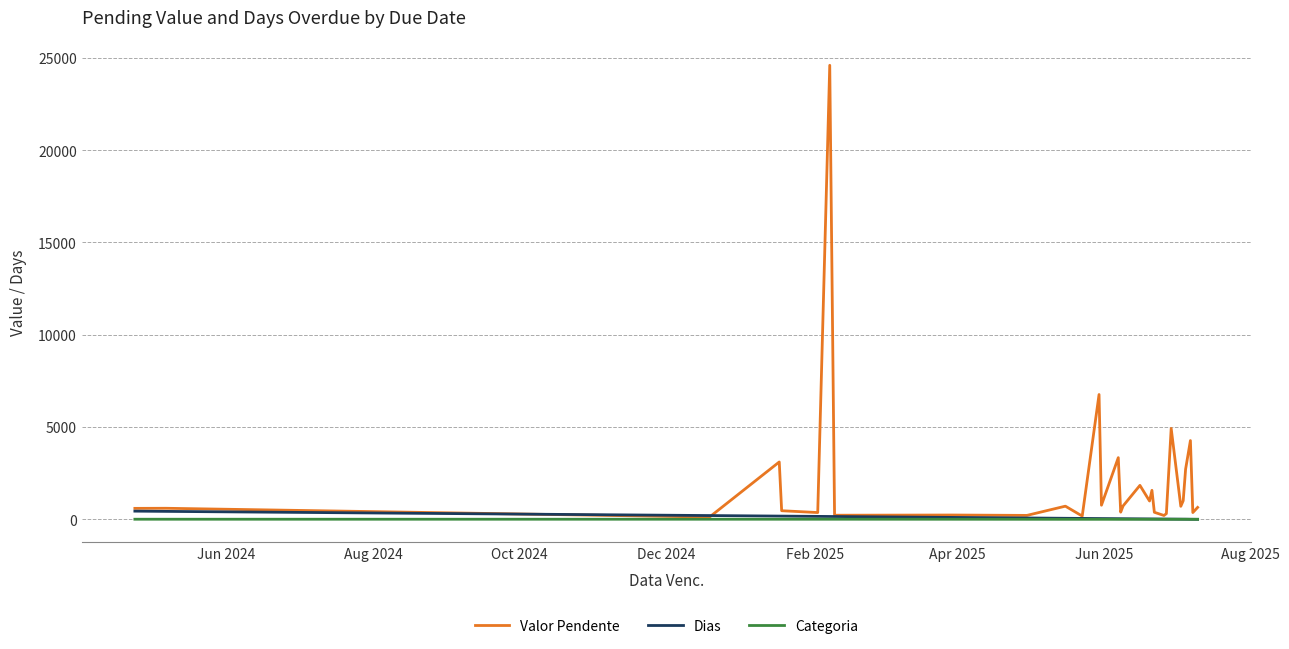

Which series has the largest total across all categories?

Valor Pendente